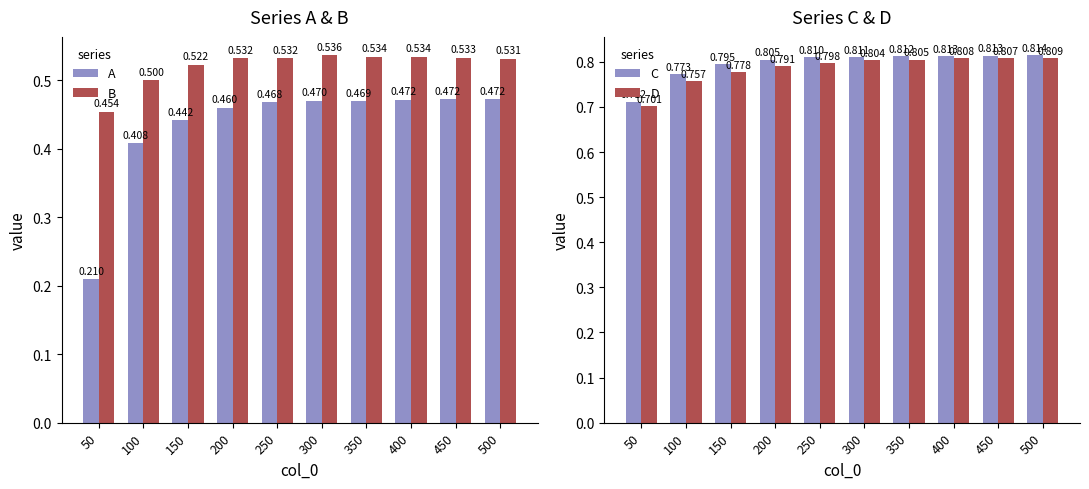

The C series shows 0.8 at 200. True or false?

True